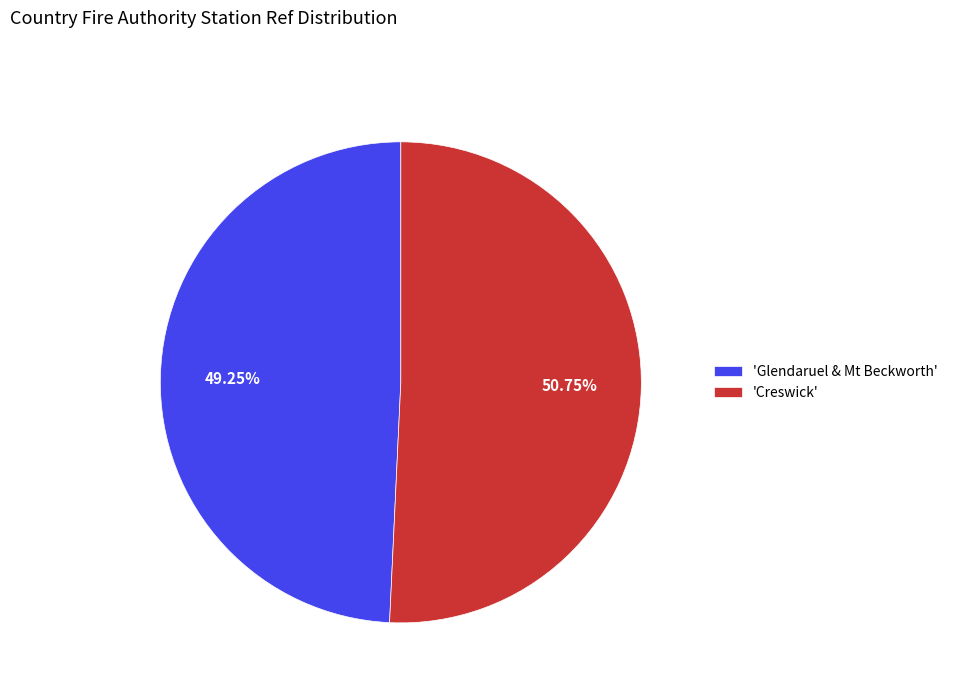

Is there a majority slice in this chart?

Yes